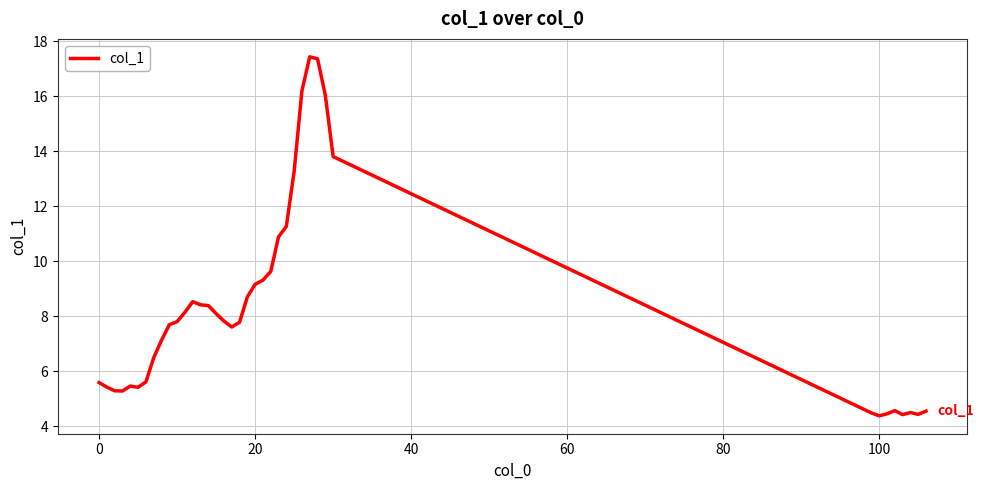

What is the average value?

8.2